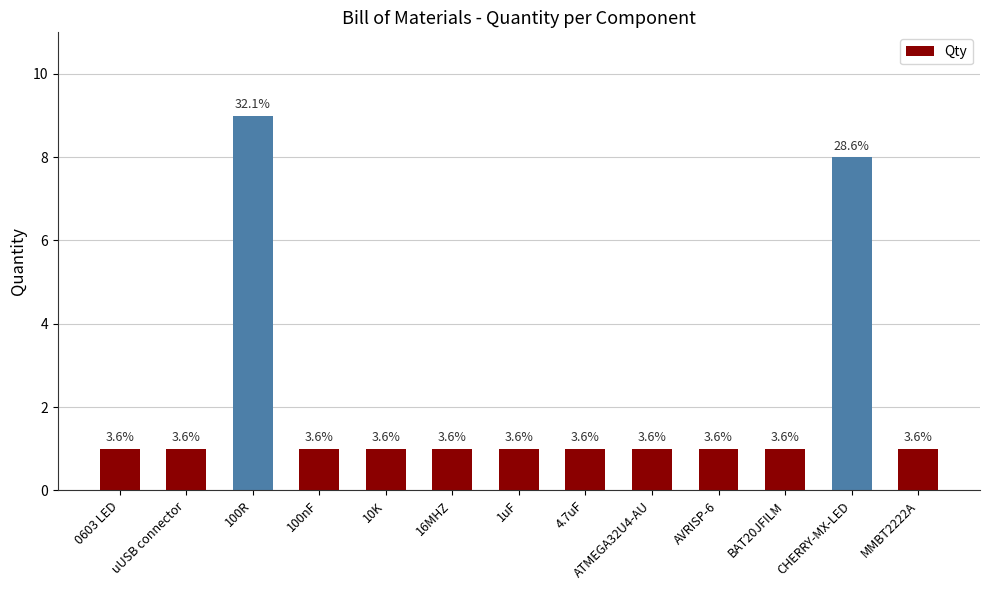

List the labels in order of value, largest first.

100R, CHERRY-MX-LED, 0603 LED, uUSB connector, 100nF, 10K, 16MHZ, 1uF, 4.7uF, ATMEGA32U4-AU, AVRISP-6, BAT20JFILM, MMBT2222A